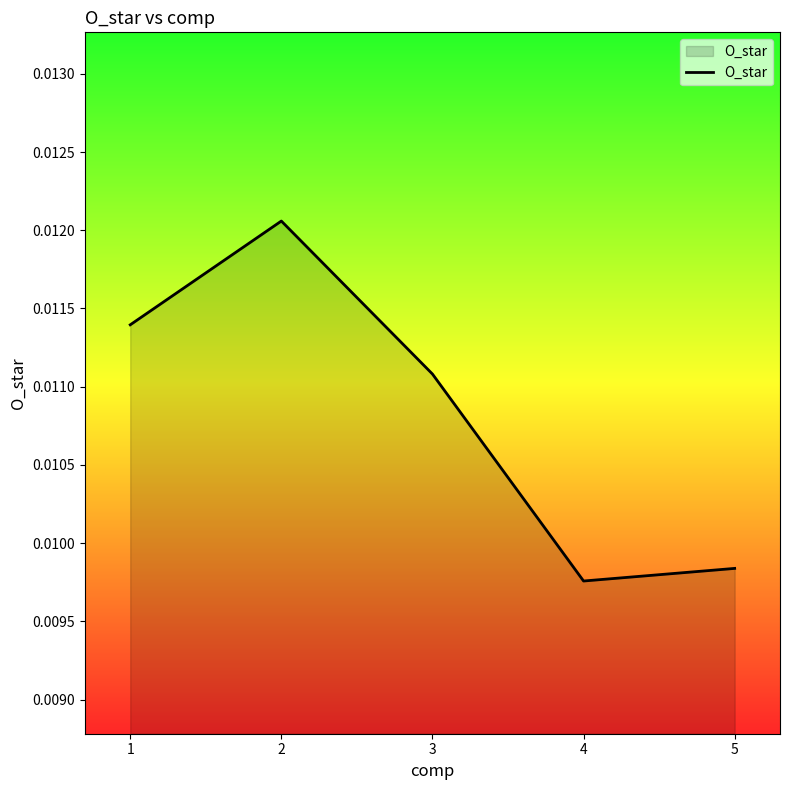

At which category does the data reach its first local peak?

2